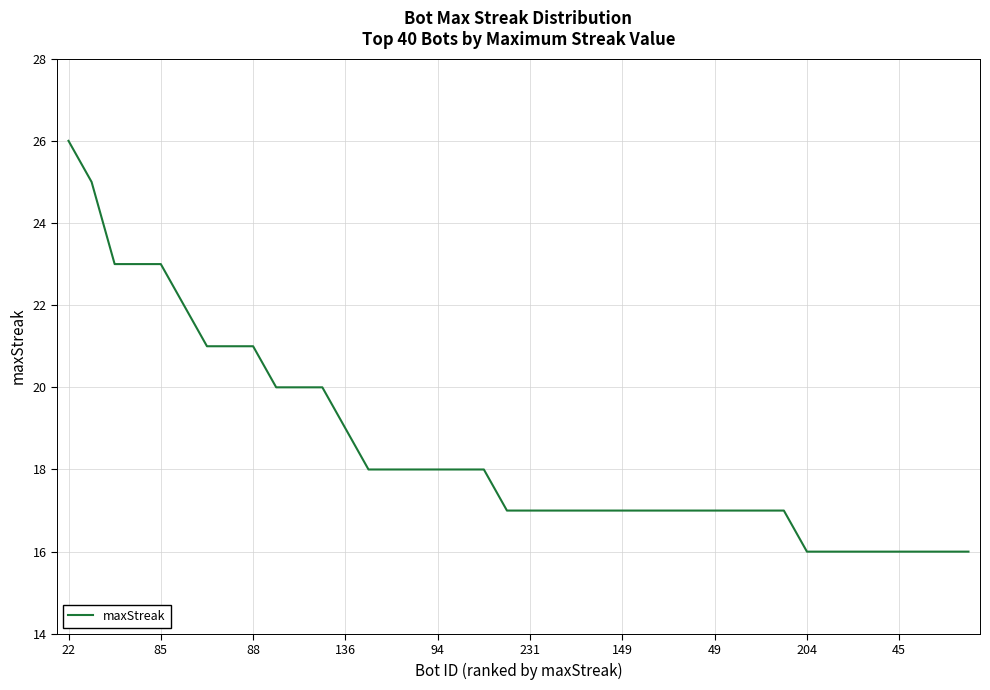

What is the maximum value shown in the chart?

26